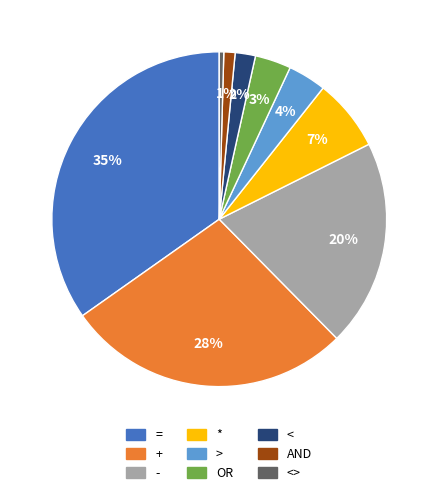

How many segments does this pie chart have?

9